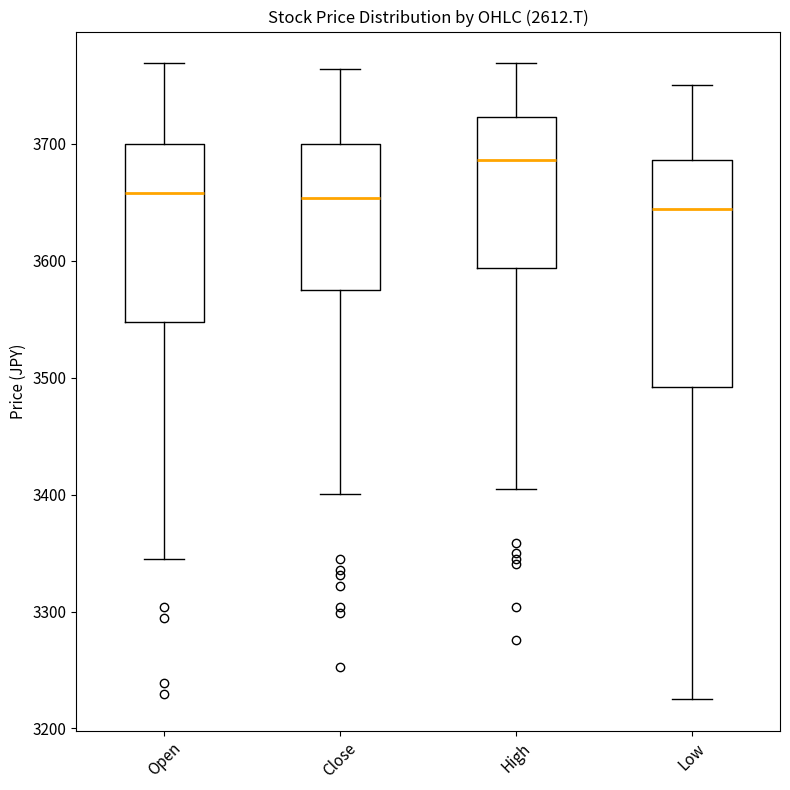

Reading left to right, transcribe this box plot: for each box, give where its median line is, the range the box spans, and where its two whiskers end, as read against the y-axis. The values are not printed on the chart, so give them approximately, as read against the axis.

Open: median 3660, box 3550 to 3700, whiskers 3350 to 3770
Close: median 3650, box 3580 to 3700, whiskers 3400 to 3760
High: median 3690, box 3590 to 3720, whiskers 3400 to 3770
Low: median 3640, box 3490 to 3690, whiskers 3230 to 3750